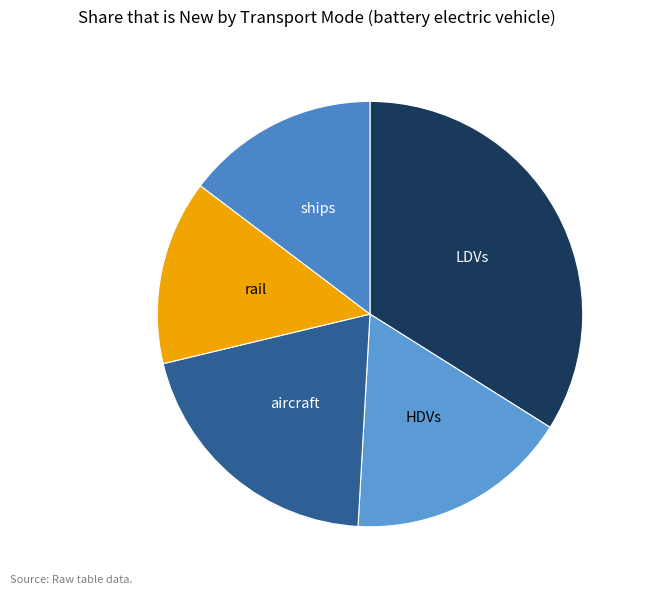

Which slice is the smallest?

rail